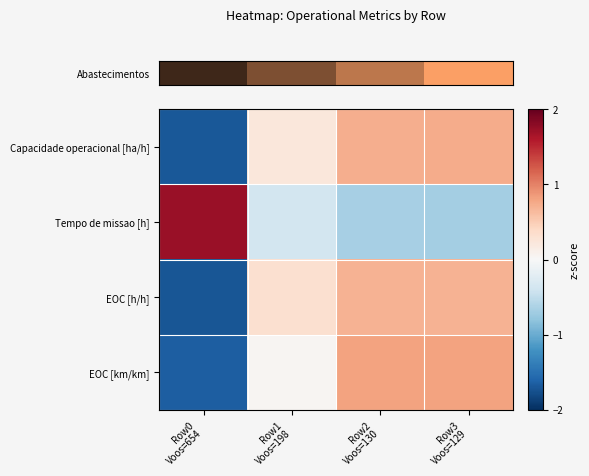

Between Row2
Voos=130 and Row0
Voos=654, which is larger?

Row2
Voos=130